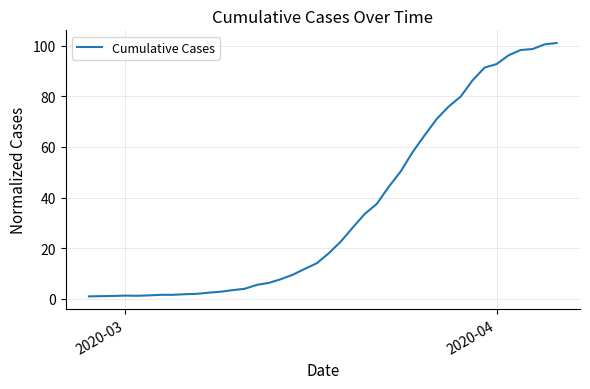

What is the greatest value displayed?

101.0